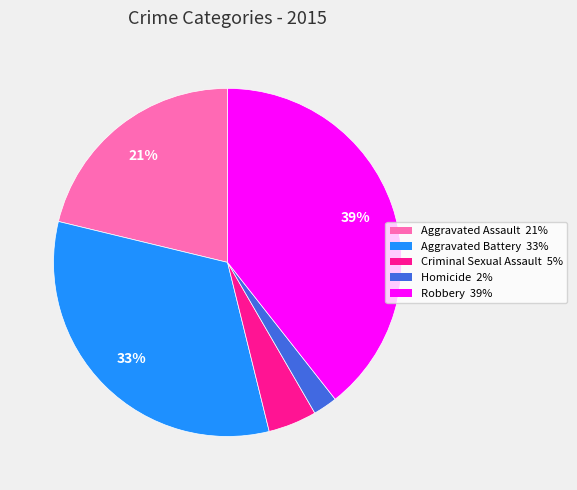

What is the largest slice in the pie chart?

Robbery